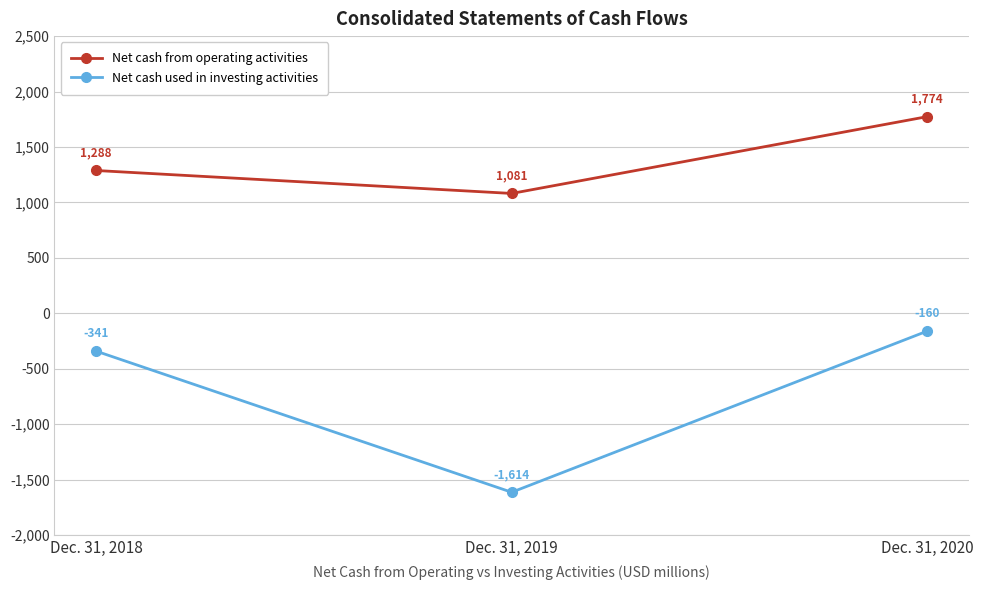

Reading left to right, list all the values displayed in this chart.

Net cash from operating activities: 1288	1081	1774
Net cash used in investing activities: -341	-1614	-160